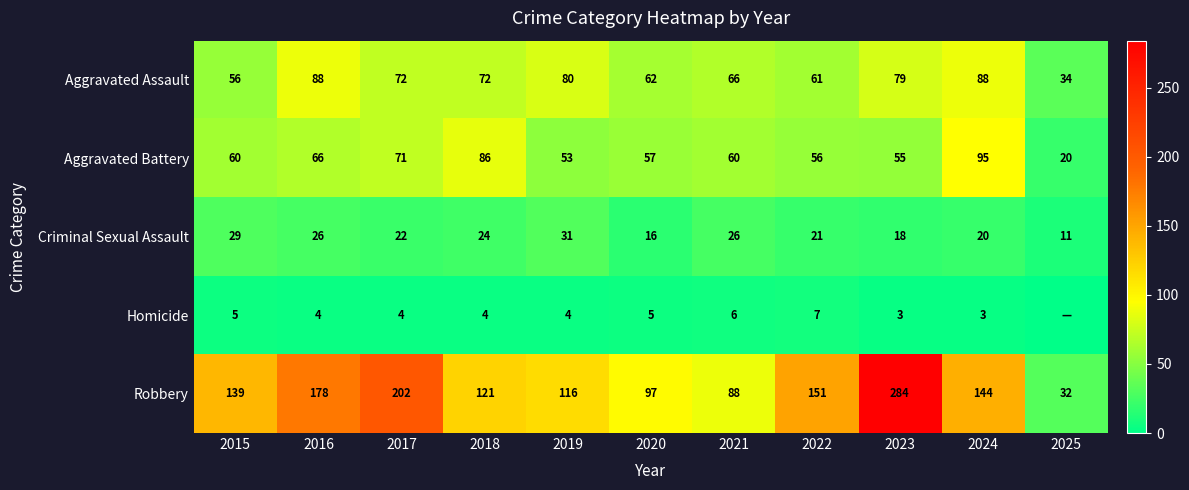

What is the difference between the Aggravated Assault values at 2015 and 2016?

32